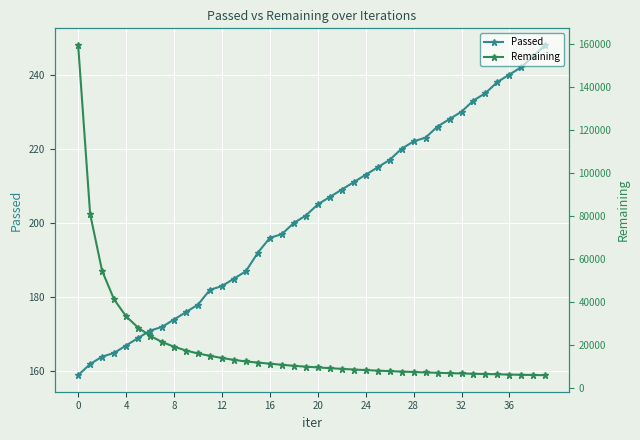

What is the lowest value of the Passed series?

159